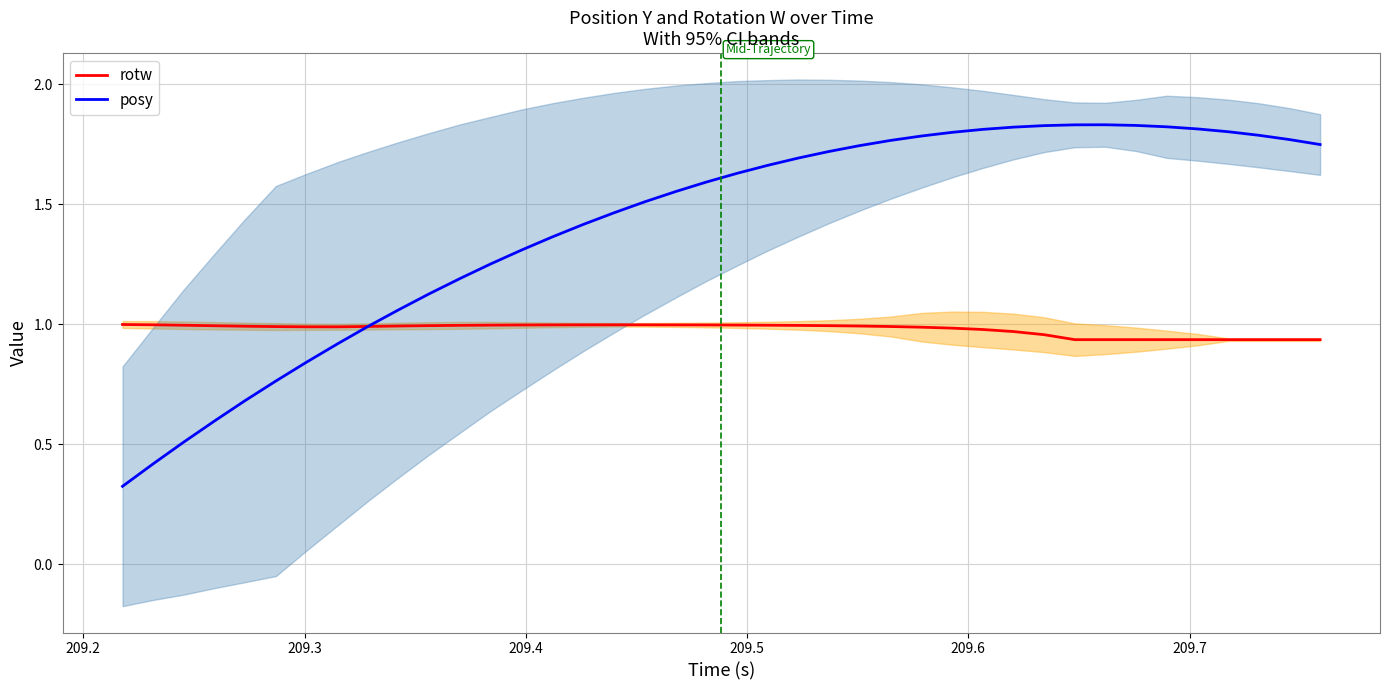

Is this an area chart (filled region under the line)?

No